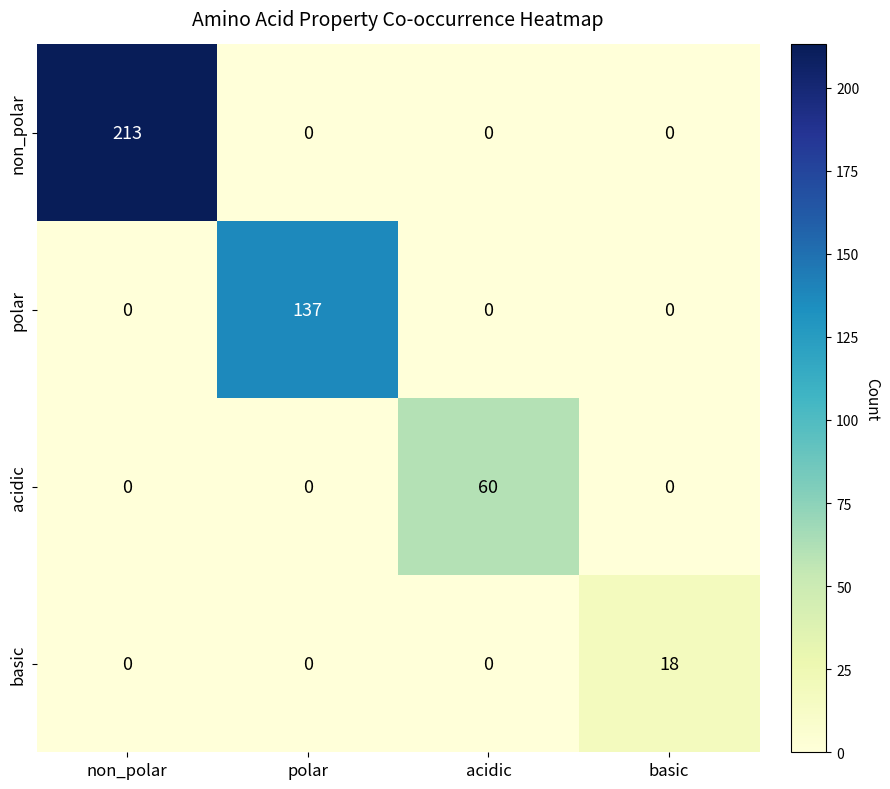

At which category is the sum across all series the highest?

non_polar